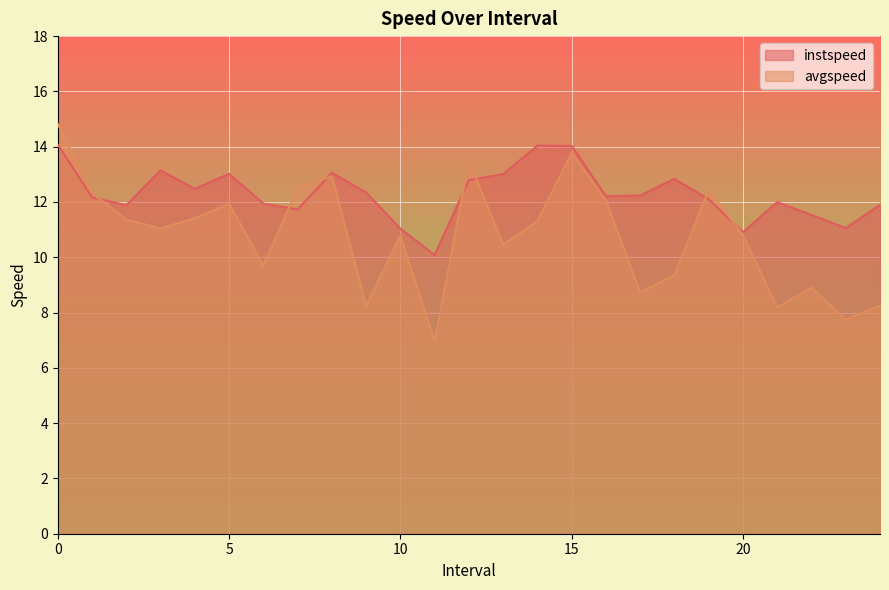

Reading right to left, list all the values displayed in this chart.

instspeed: 24.0=11.9	23.0=11.1	22.0=11.5	21.0=12.0	20.0=10.9	19.0=12.1	18.0=12.8	17.0=12.2	16.0=12.2	15.0=14.0	14.0=14.0	13.0=13.0	12.0=12.8	11.0=10.1	10.0=11.0	9.0=12.3	8.0=13.1	7.0=11.7	6.0=11.9	5.0=13.0	4.0=12.5	3.0=13.1	2.0=11.9	1.0=12.2	0.0=14.1
avgspeed: 24.0=8.2	23.0=7.7	22.0=8.9	21.0=8.2	20.0=10.8	19.0=12.4	18.0=9.4	17.0=8.7	16.0=12.1	15.0=13.8	14.0=11.3	13.0=10.5	12.0=13.5	11.0=6.9	10.0=10.8	9.0=8.2	8.0=12.9	7.0=12.5	6.0=9.7	5.0=11.9	4.0=11.4	3.0=11.0	2.0=11.4	1.0=12.3	0.0=14.8